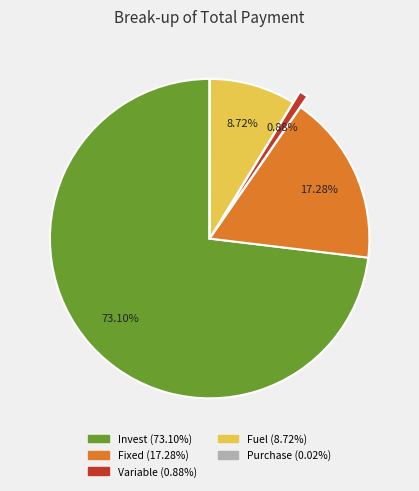

Does any single category account for the majority?

Yes